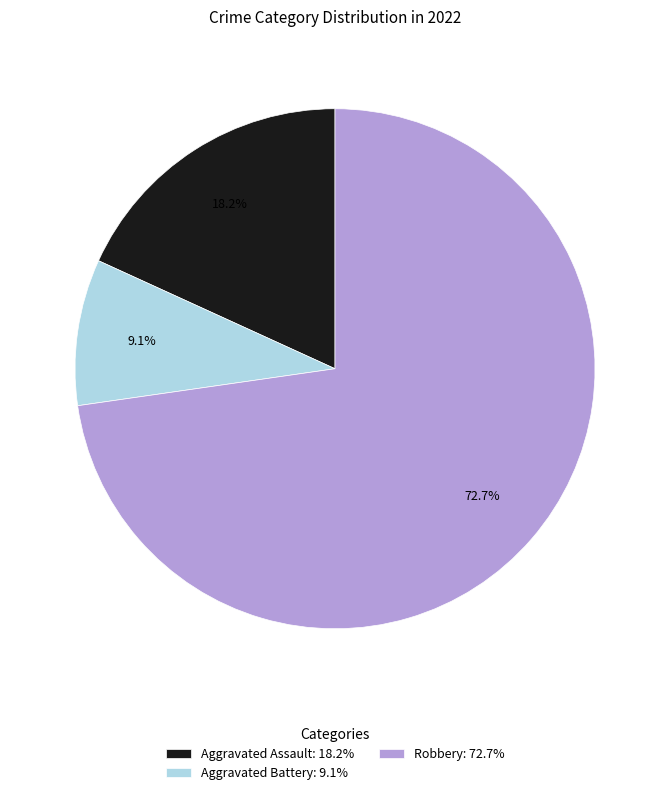

Is it true that Aggravated Assault is 18% of the pie?

True